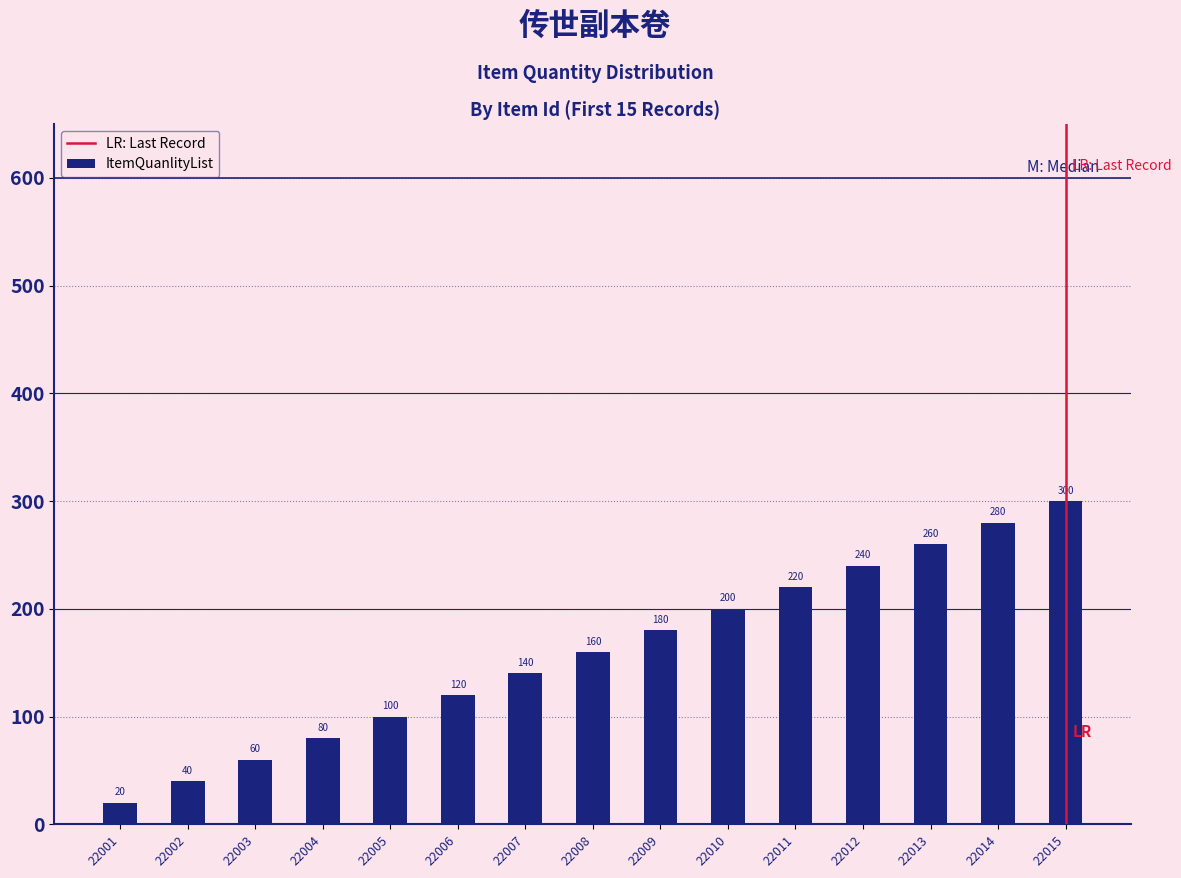

Are the bars grouped side by side (vs. stacked)?

No